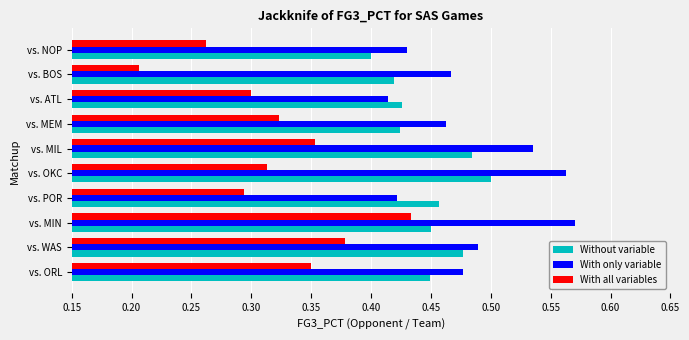

The value of With all variables at vs. MIL is 0.4. True or false?

True